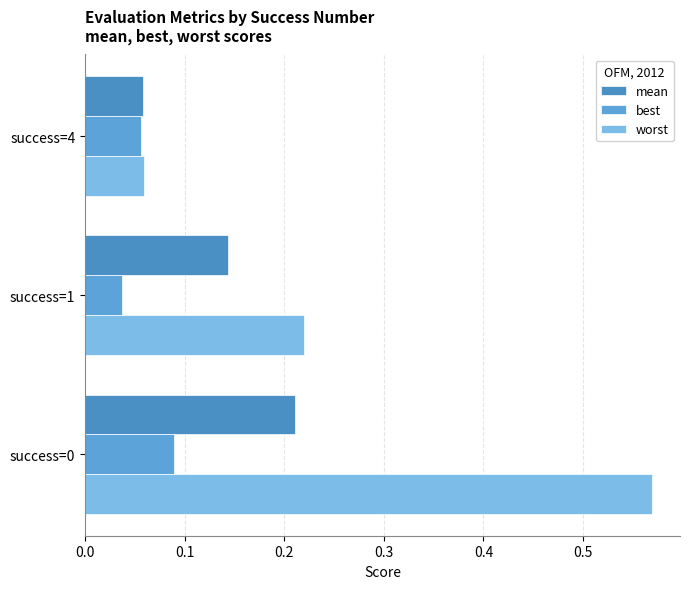

Count the number of data series in this chart.

3